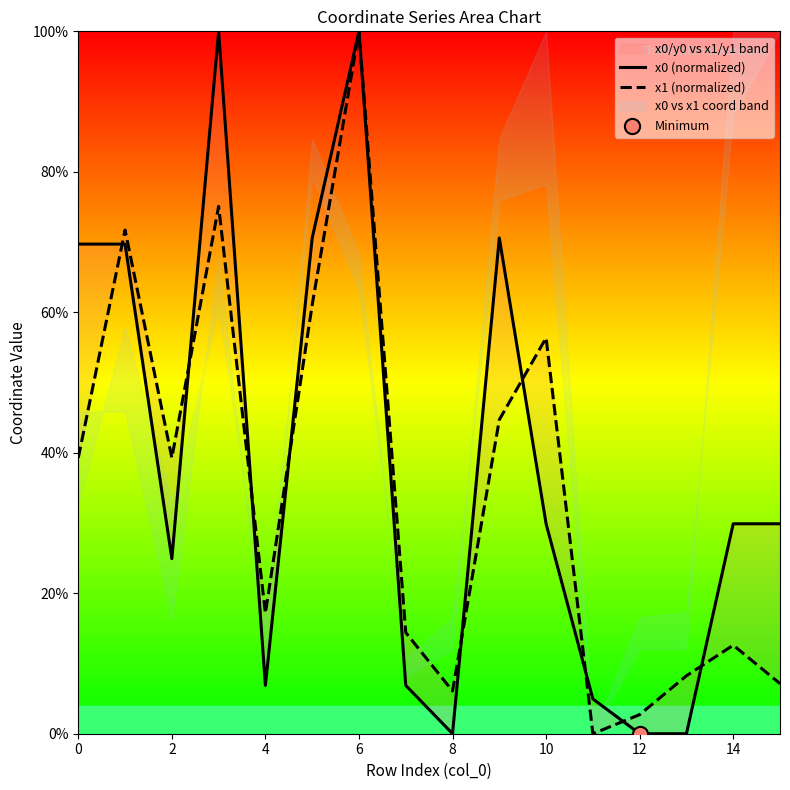

Which series has the widest spread of Y values?

x0 (normalized)